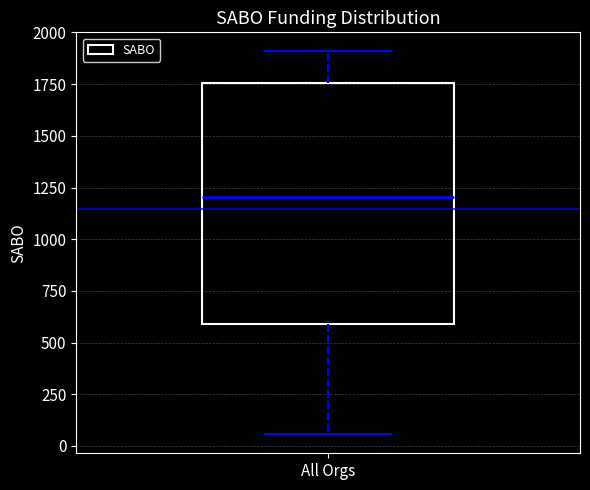

Where does the median line of the box for All Orgs sit on the y-axis? The values are not printed on the chart, so give them approximately, as read against the axis.

1200